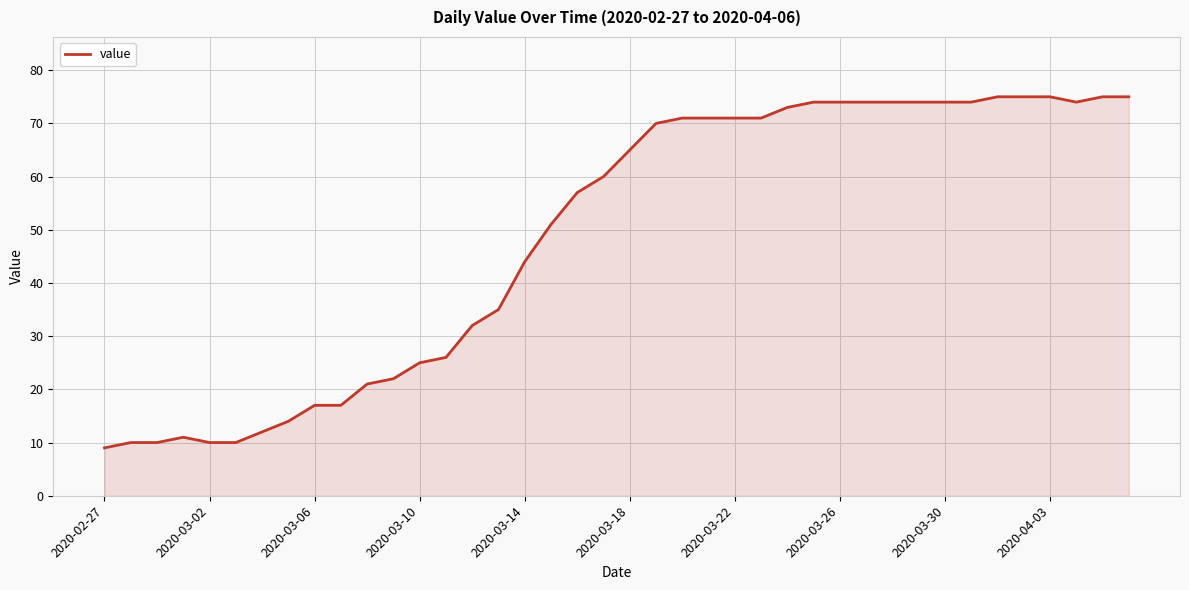

Count the number of data series in this chart.

1